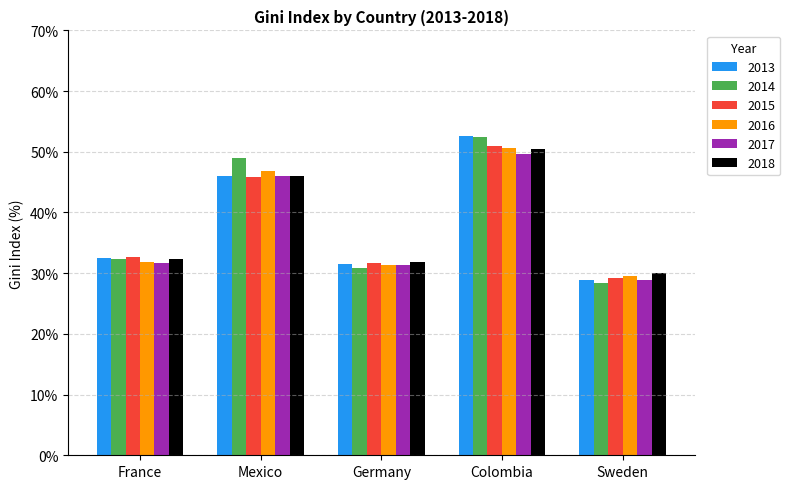

What is the smallest value displayed?

28.4